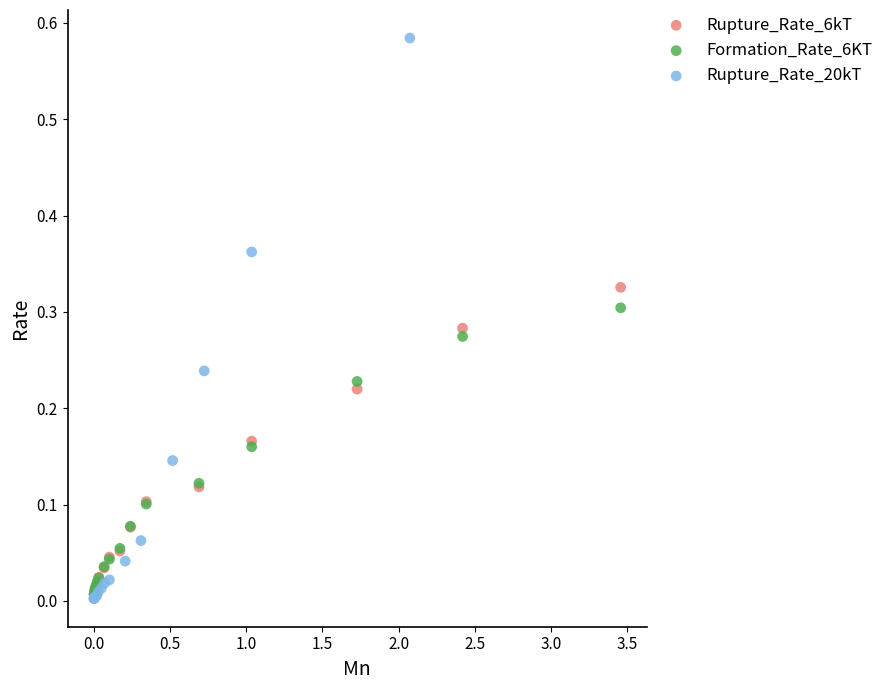

Which series has the largest Y range (max minus min)?

Rupture_Rate_20kT